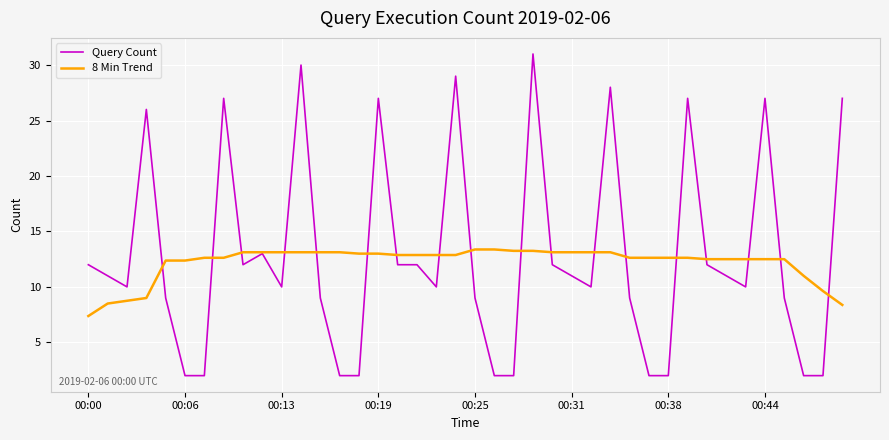

Which series has the widest spread of values?

Query Count